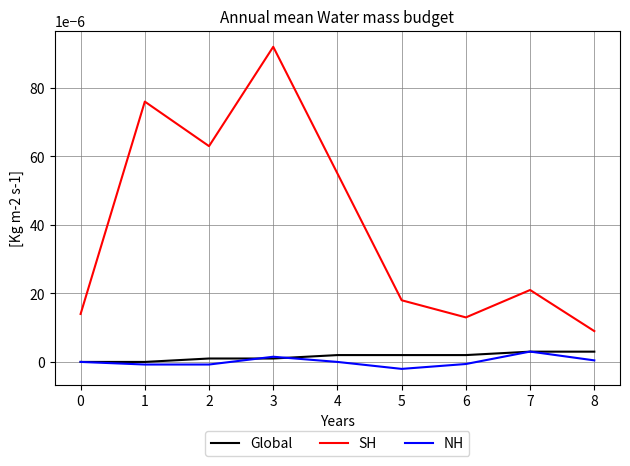

Is the value of Global at 8 greater than the value of SH at 2?

No